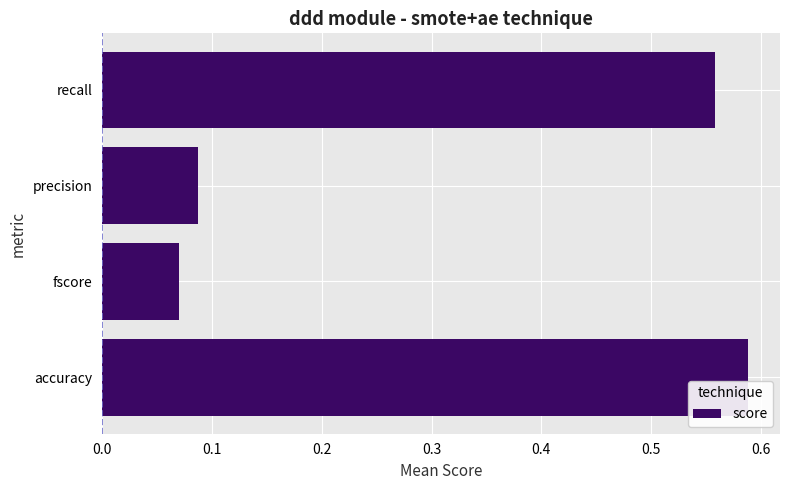

At which category does the chart reach its peak across all series?

accuracy